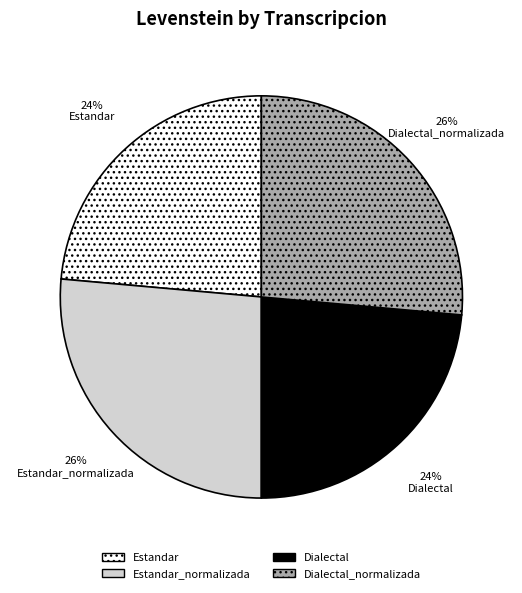

To the nearest percent, what is the average slice percentage?

25%